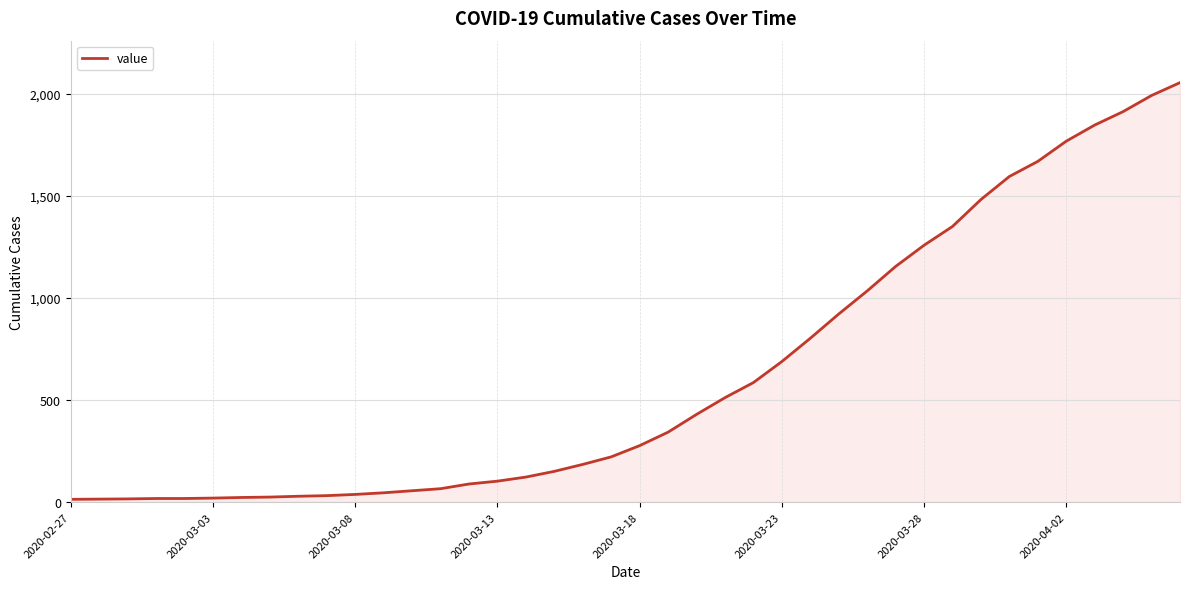

Is this an area chart (filled region under the line)?

Yes